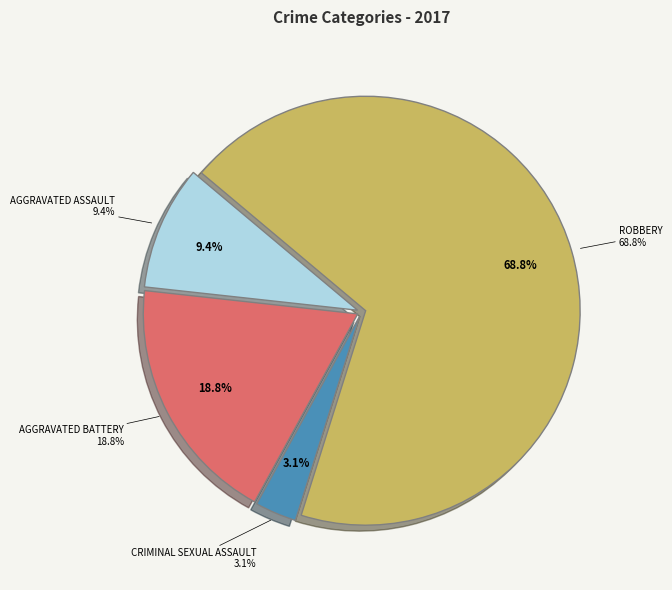

True or false: Aggravated Battery accounts for 25% of the total.

False